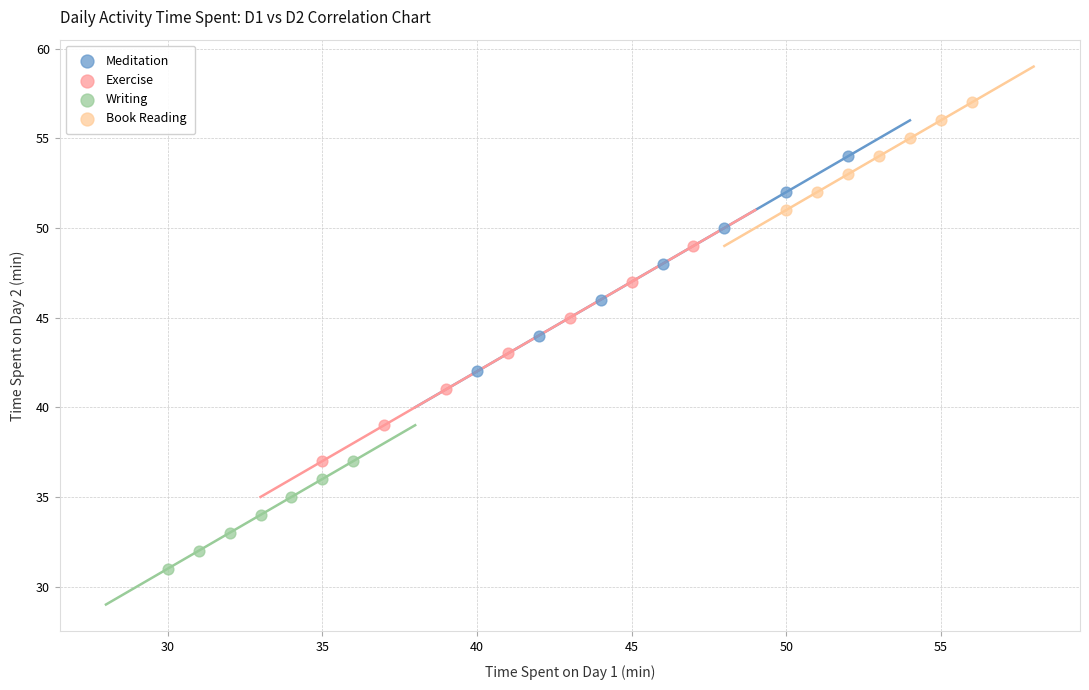

Which series reaches the maximum Y coordinate?

Book Reading